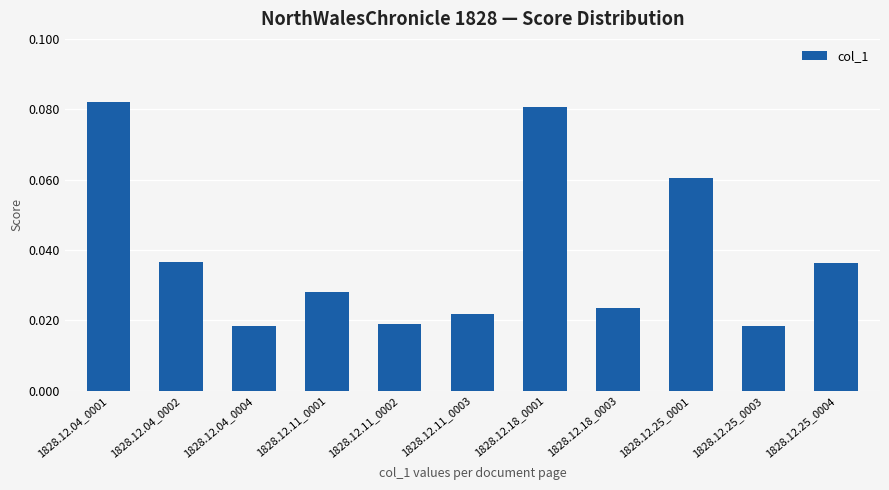

Which label corresponds to the largest value in the chart?

1828.12.04_0001